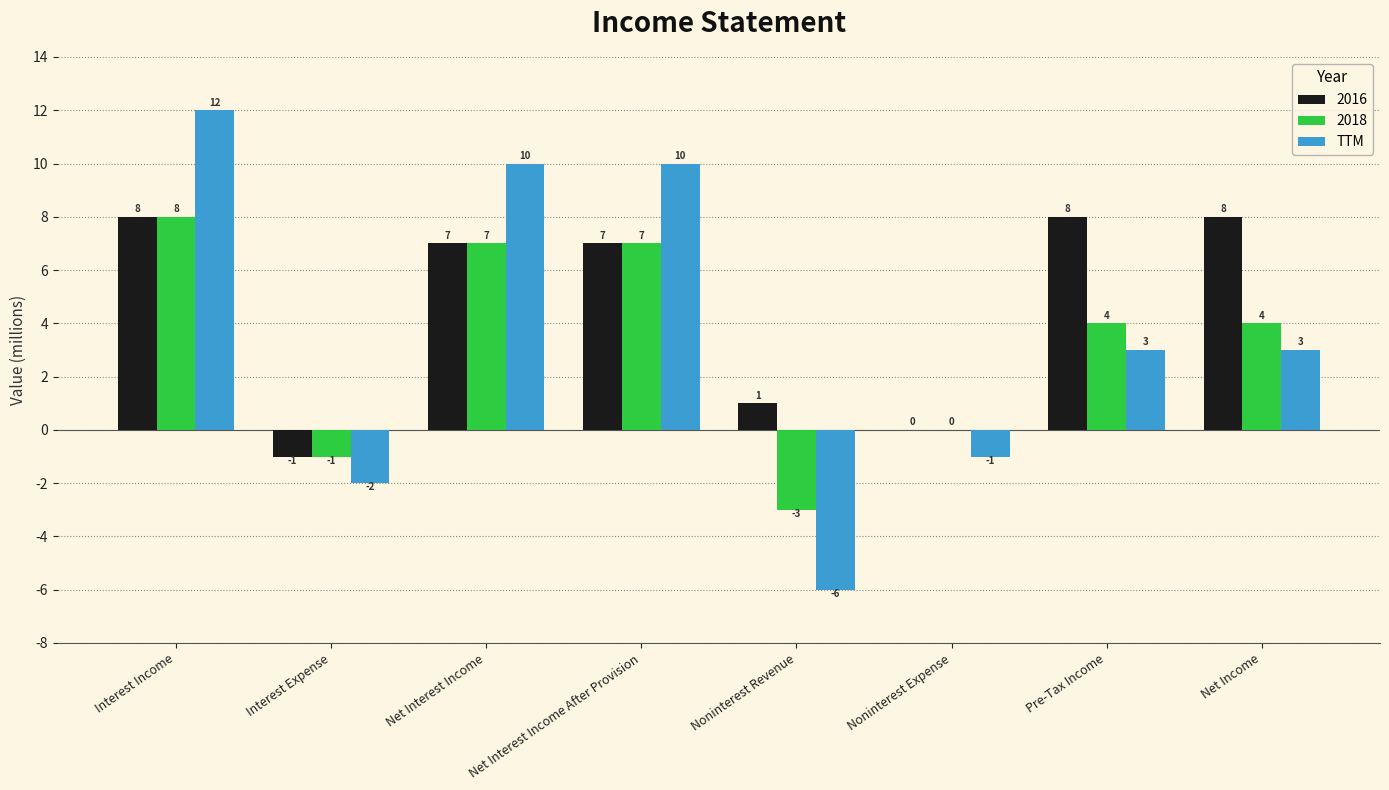

Are the bars grouped side by side (vs. stacked)?

Yes